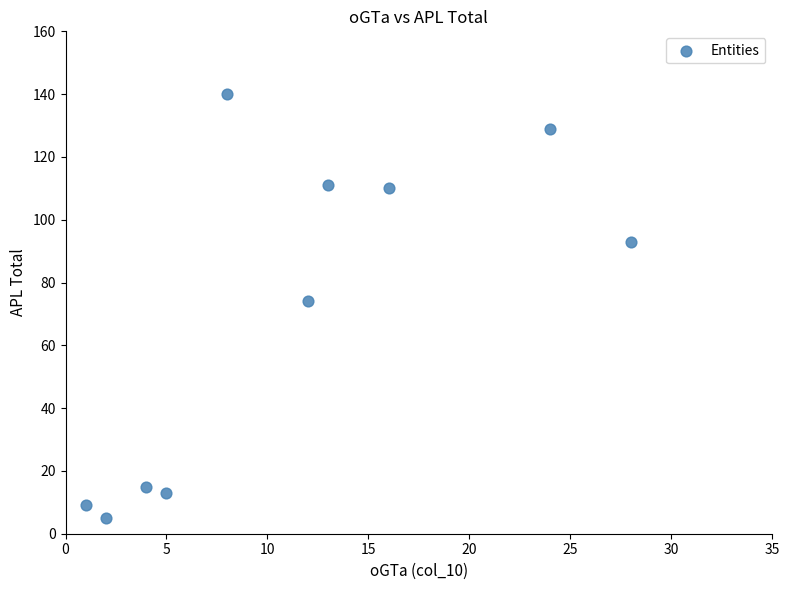

What Y value in the scatter plot is closest to 72?

74